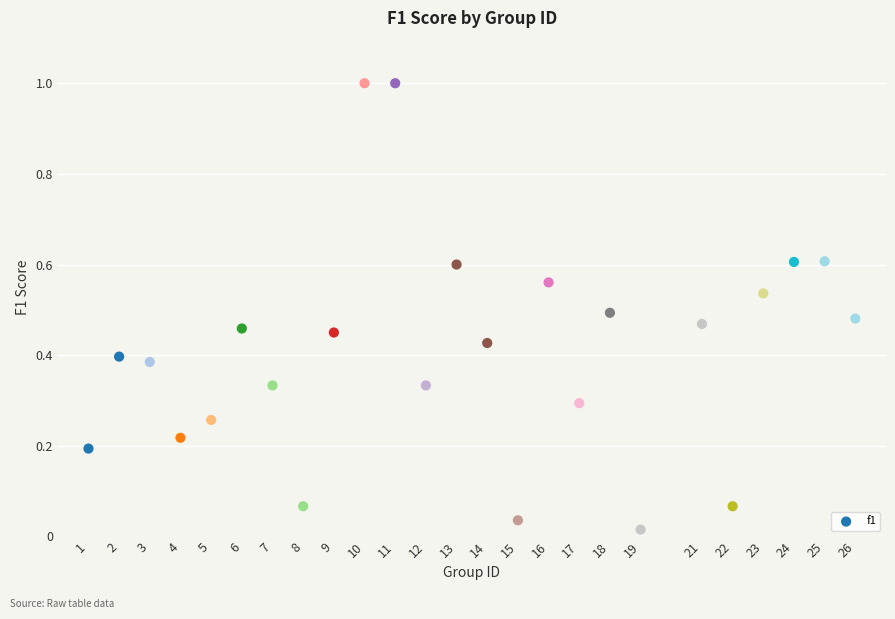

What is the range of X values (max minus min)?

25.0